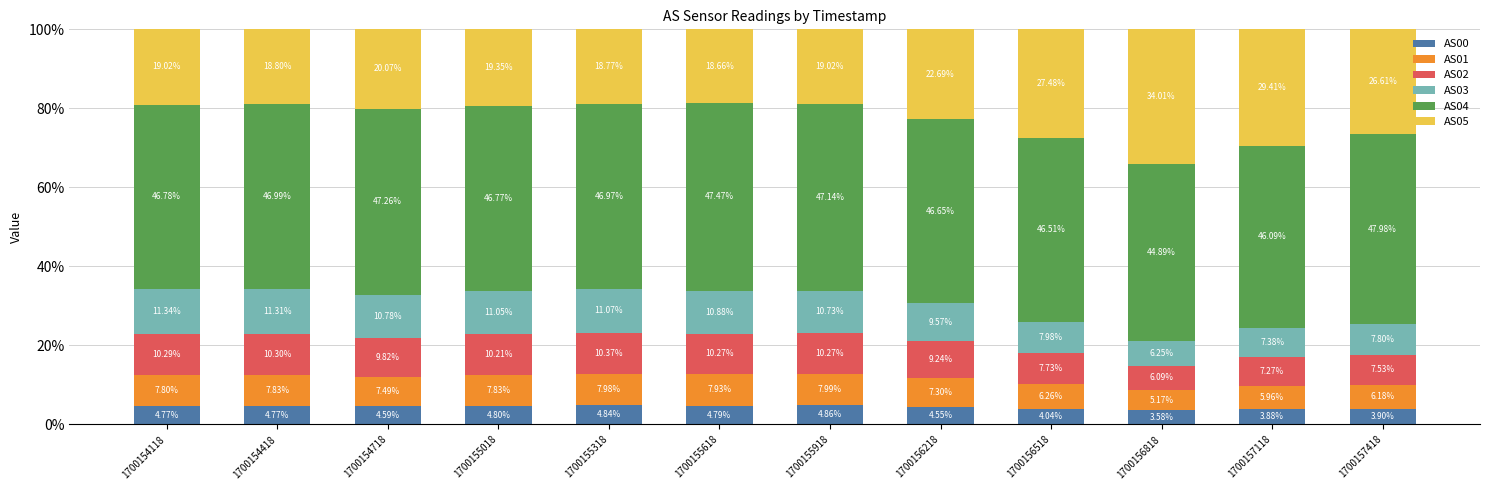

What is the sum of the AS00 values at 1700156218 and 1700156518?

8.6